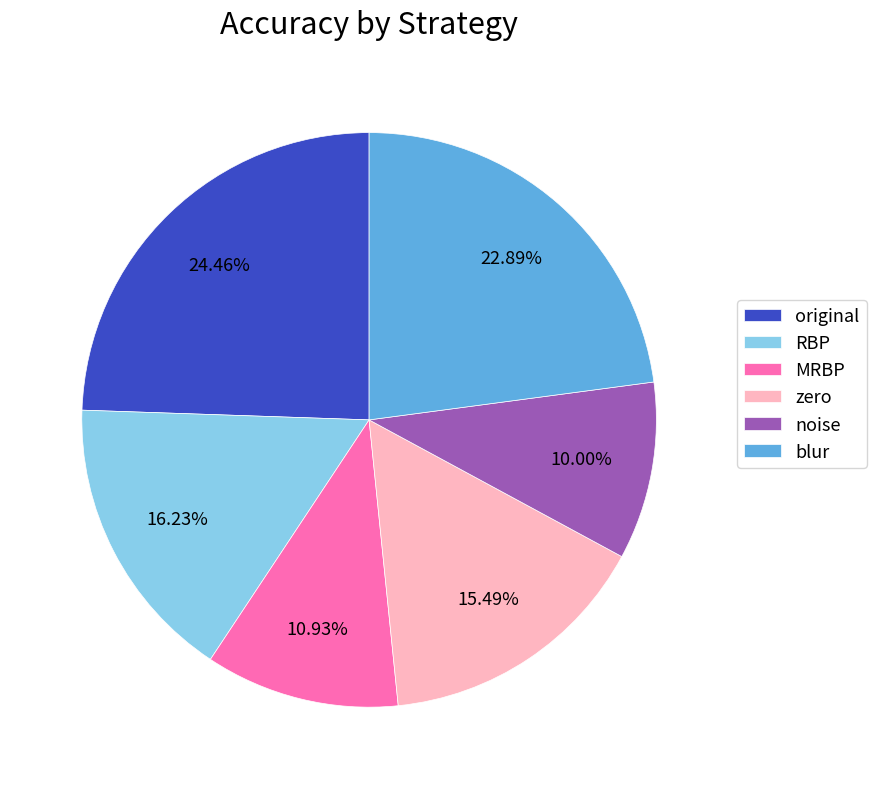

What is the largest slice in the pie chart?

original